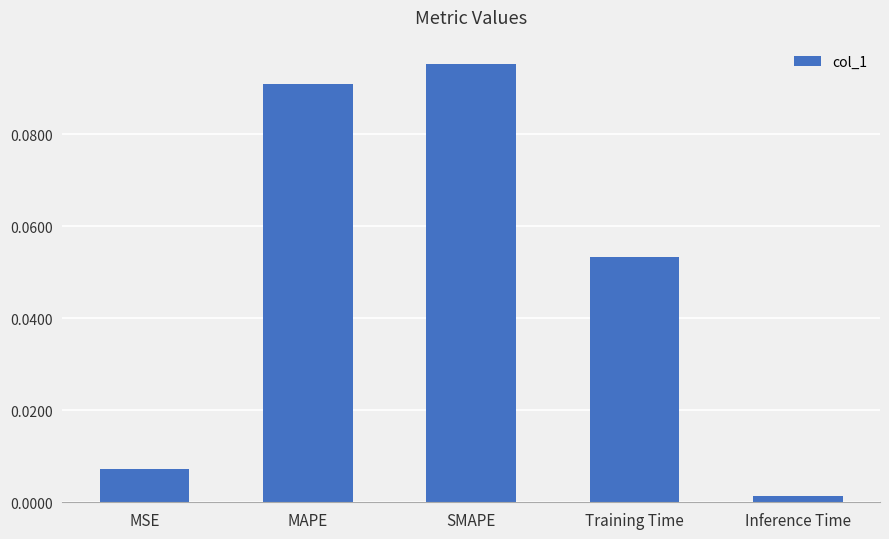

Which has a higher value, MAPE or Training Time?

MAPE